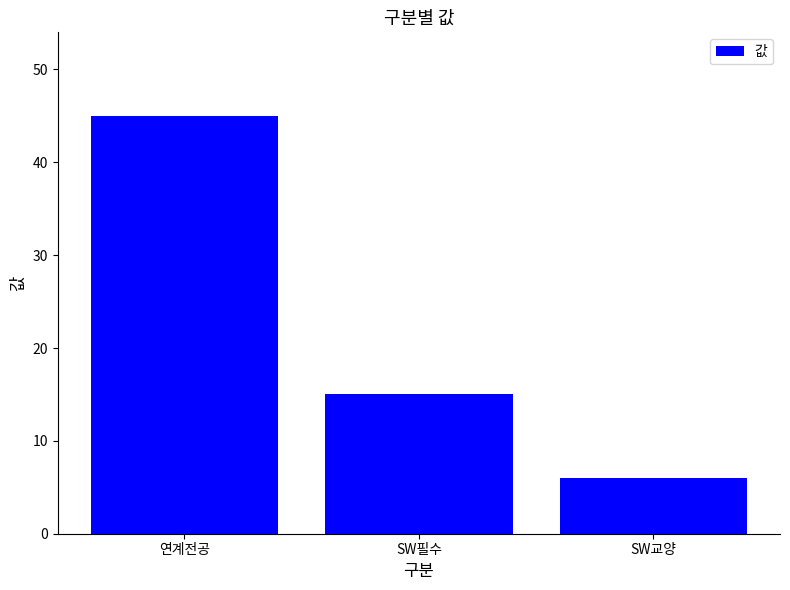

Reading left to right, extract all data points from this chart.

45	15	6